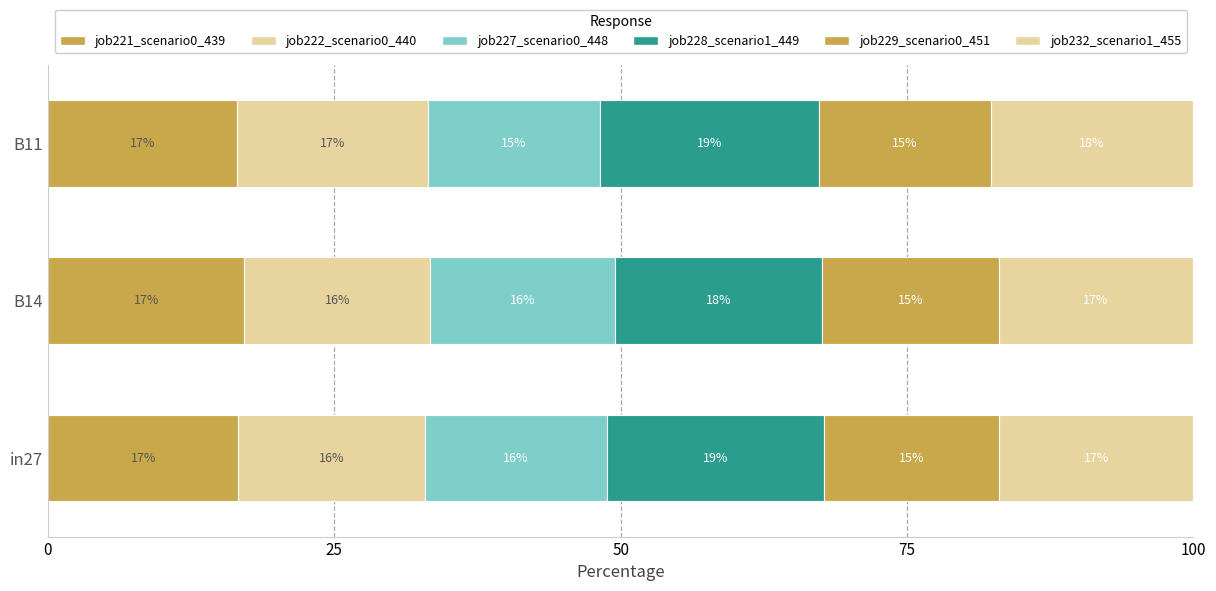

What is the value of the job232_scenario1_455 bar at the 2nd from the left?

17.0